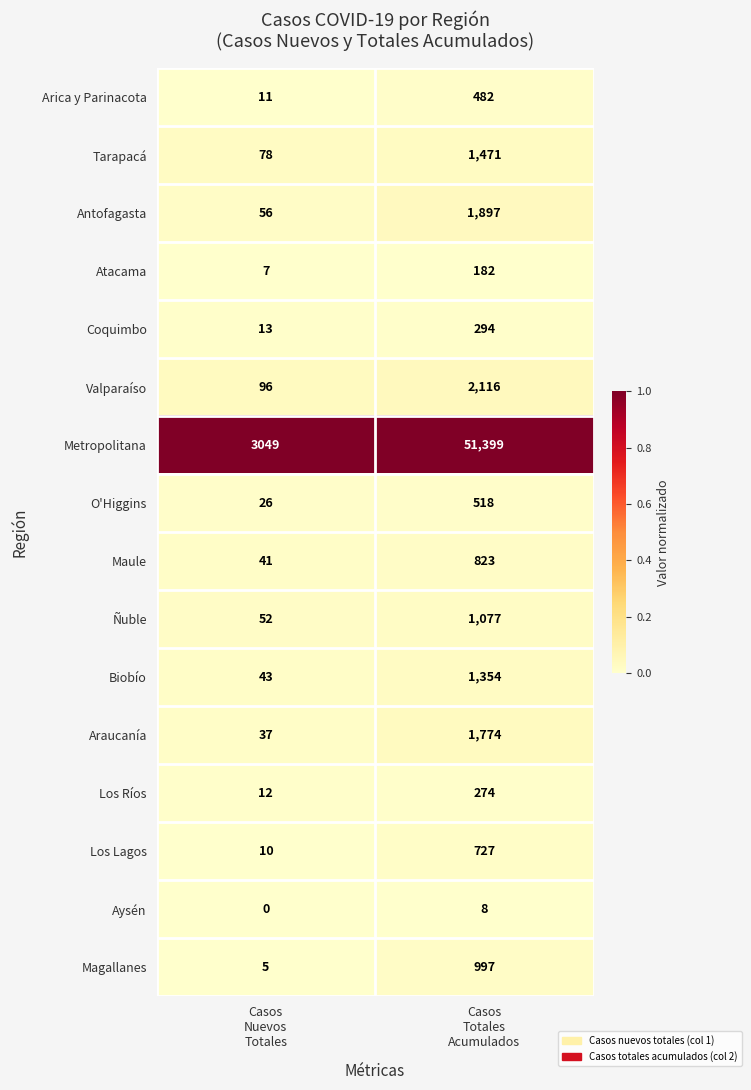

What is the highest value of the Los Lagos series?

727